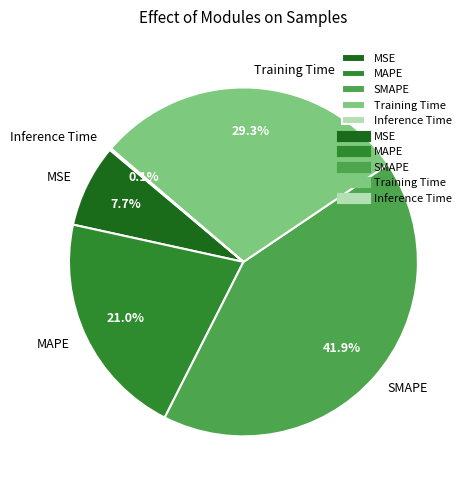

Between Training Time and MSE, which is larger?

Training Time